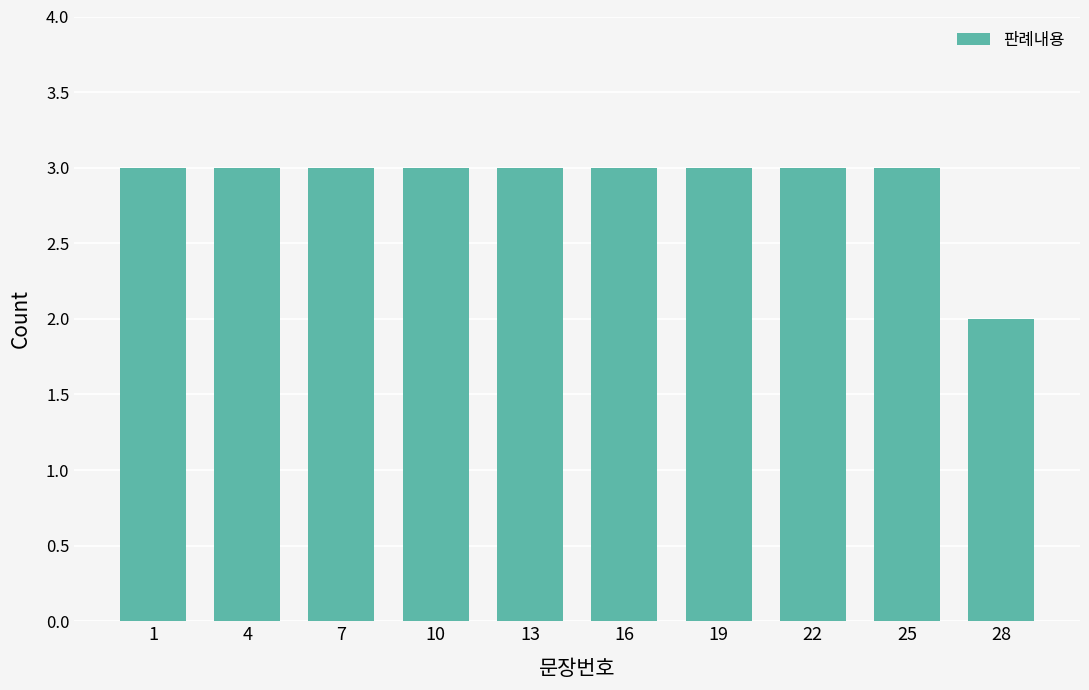

Which category has the lowest value across all series?

28